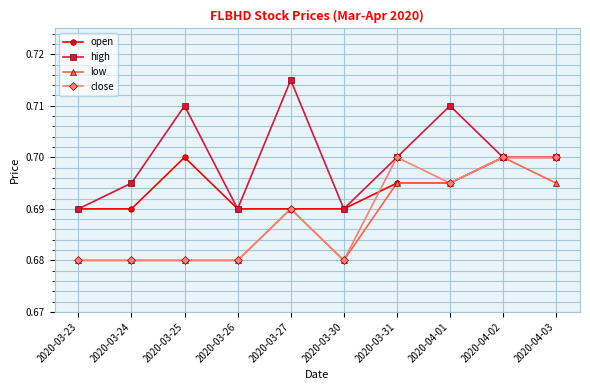

What is the label of the 2nd point from the left?

2020-03-24